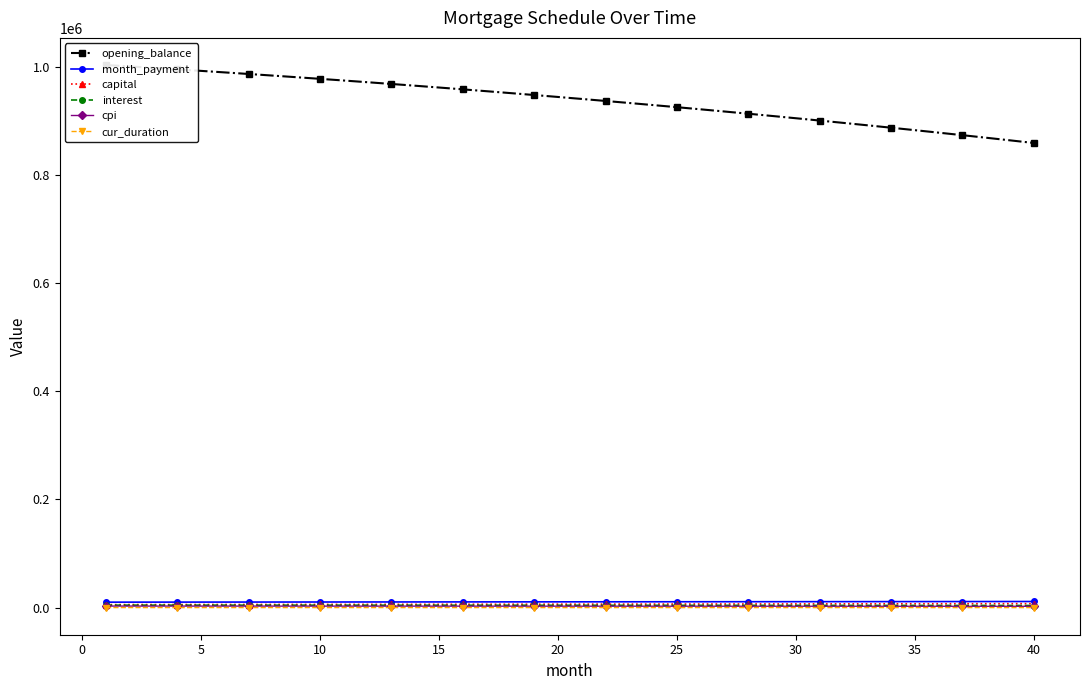

Is this an area chart (filled region under the line)?

No